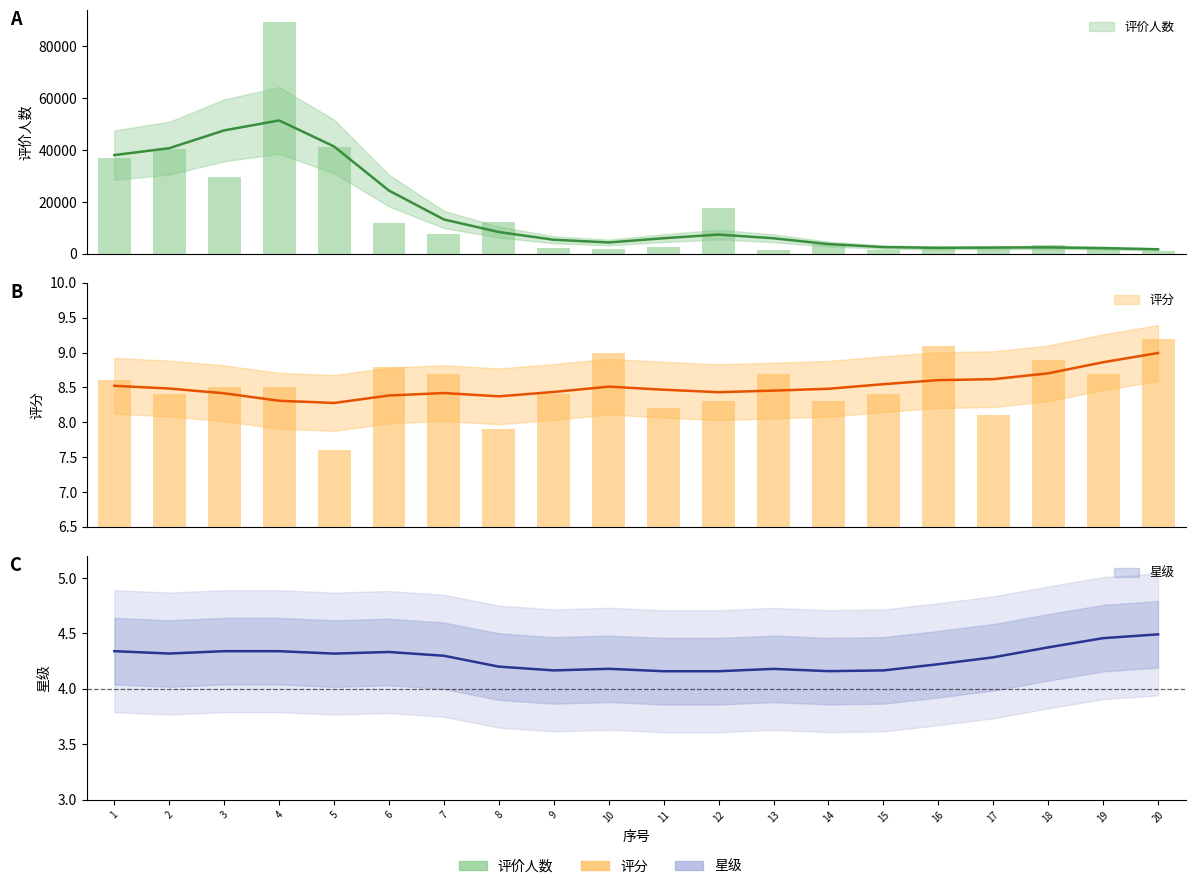

Reading left to right, list all the values displayed in this chart.

评价人数: 36880.0	40274.0	29723.0	89593.0	41104.0	11815.0	7802.0	12451.0	2330.0	1710.0	2637.0	17881.0	1486.0	3922.0	1488.0	2657.0	1759.0	3430.0	2610.0	1021.0
评分: 8.6	8.4	8.5	8.5	7.6	8.8	8.7	7.9	8.4	9.0	8.2	8.3	8.7	8.3	8.4	9.1	8.1	8.9	8.7	9.2